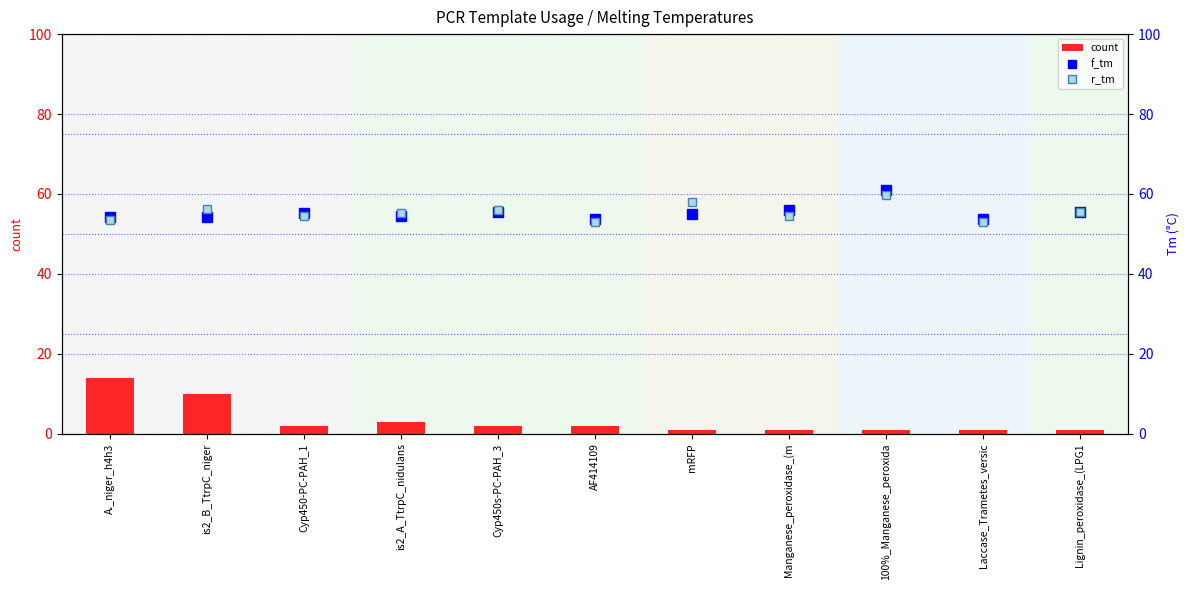

What is the difference between the second highest and second lowest values in the r_tm series?

5.0